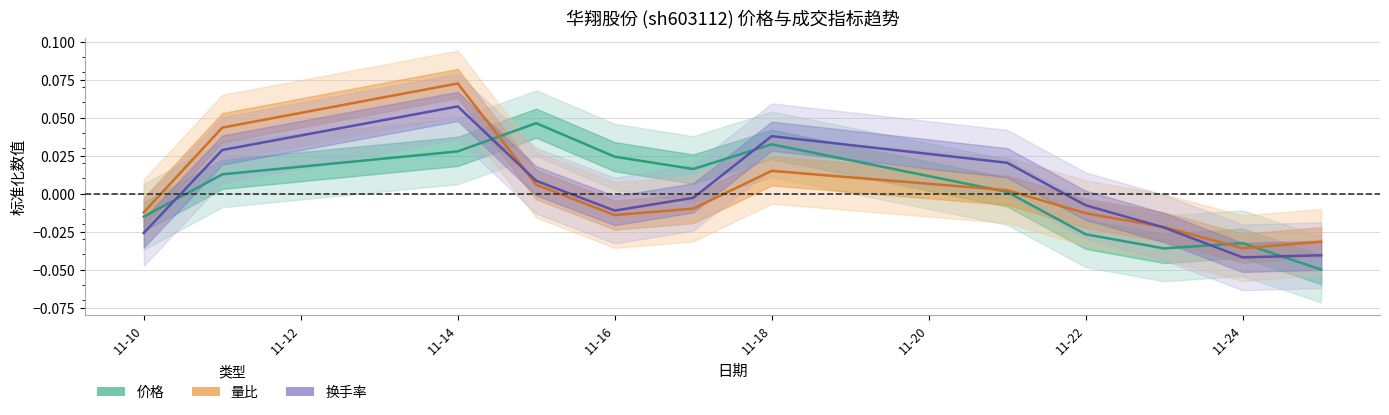

Is this an area chart (filled region under the line)?

No